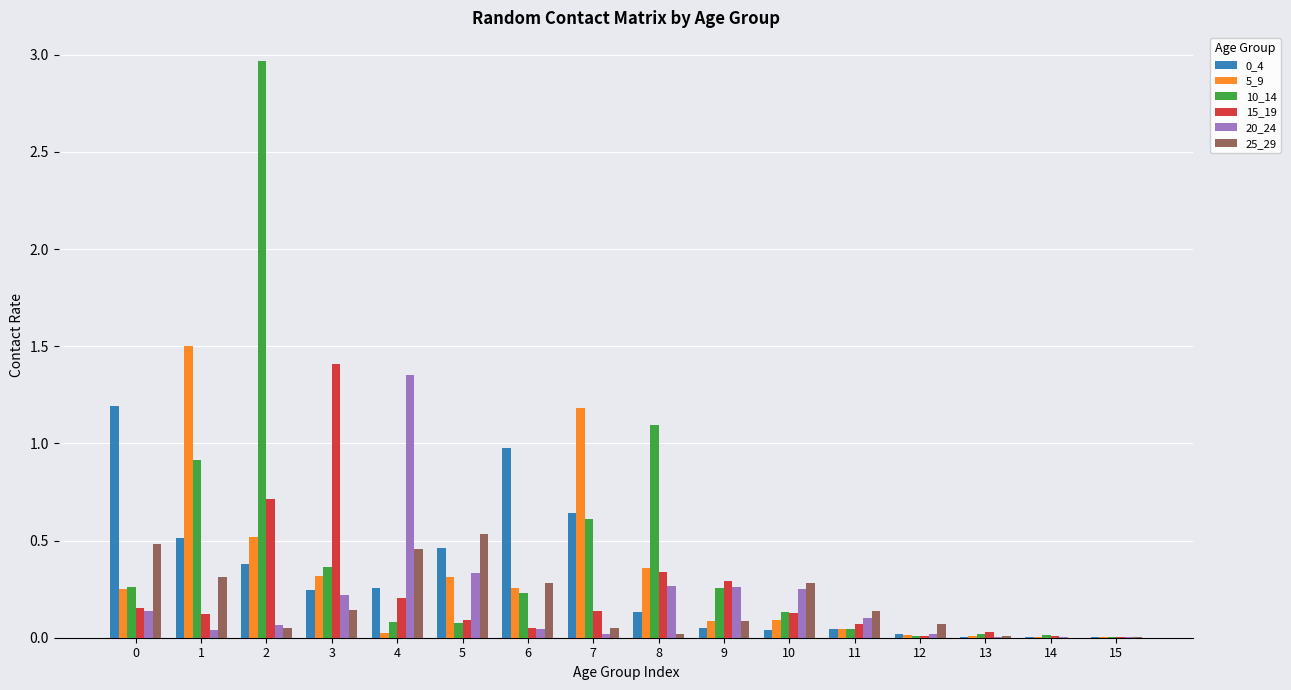

The value of 15_19 at 10 is 0.0. True or false?

False